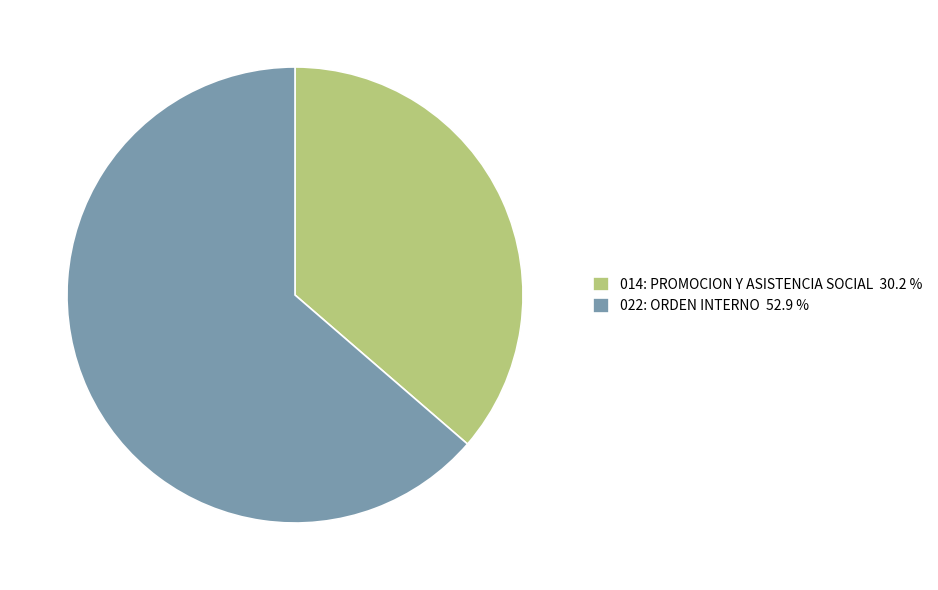

Which slice is the largest?

022: ORDEN INTERNO